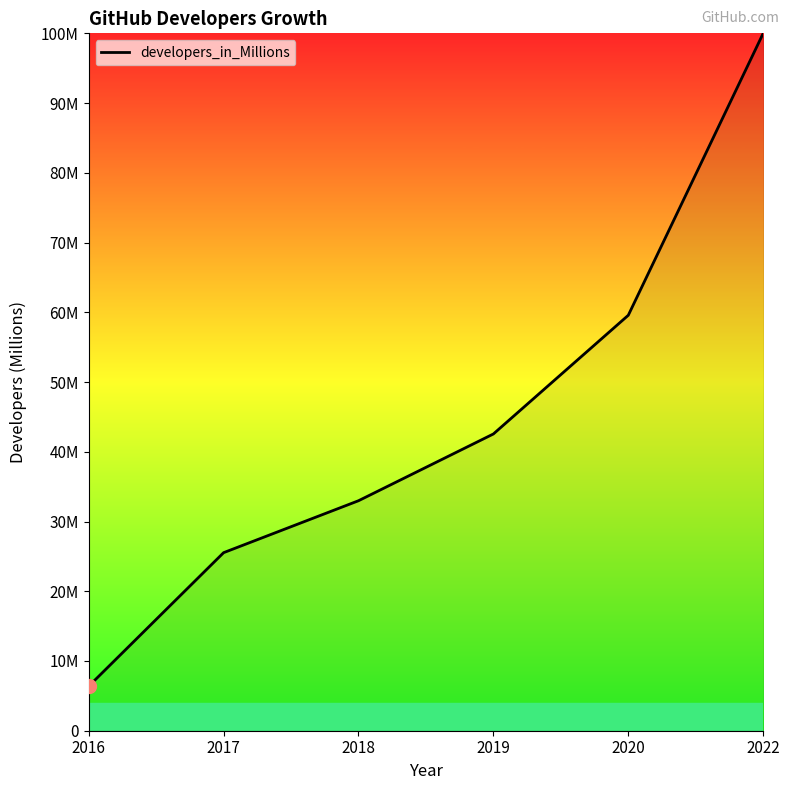

Reading left to right, list all the values displayed in this chart.

6.4	25.5	33.0	42.6	59.6	100.0